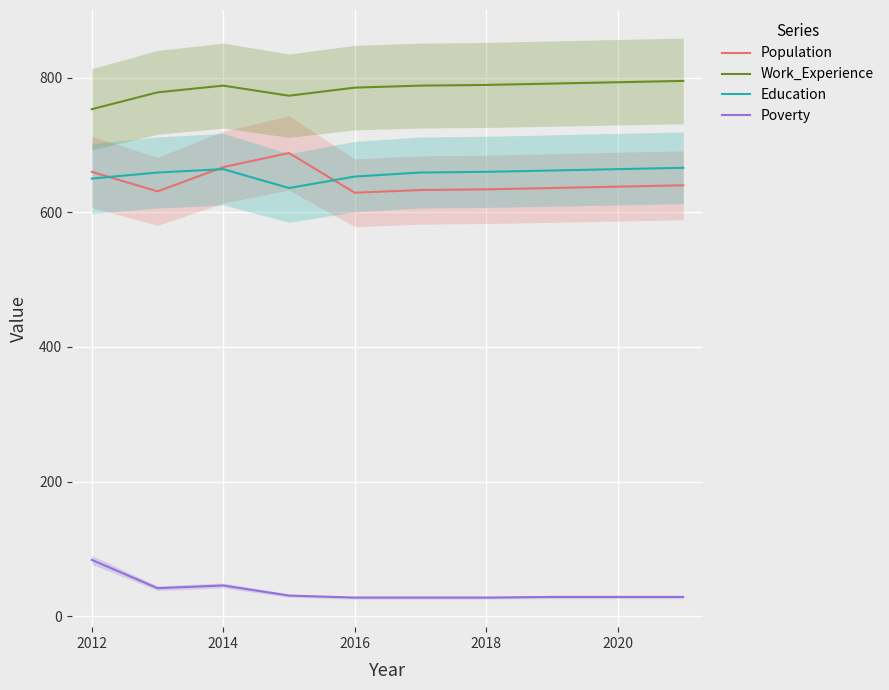

What is the minimum value for Work_Experience?

753